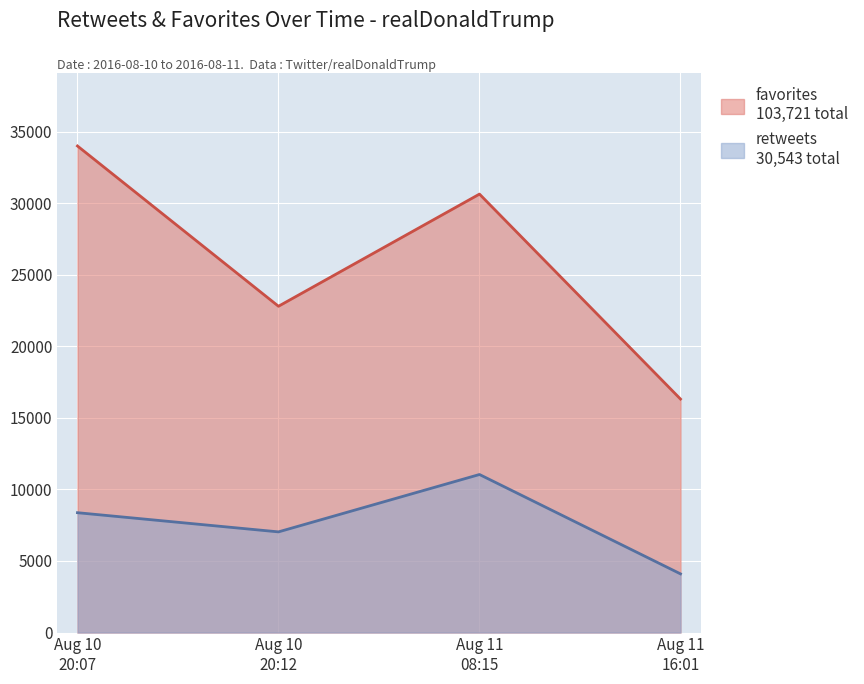

Rank the series by their maximum value, from lowest to highest.

retweets, favorites